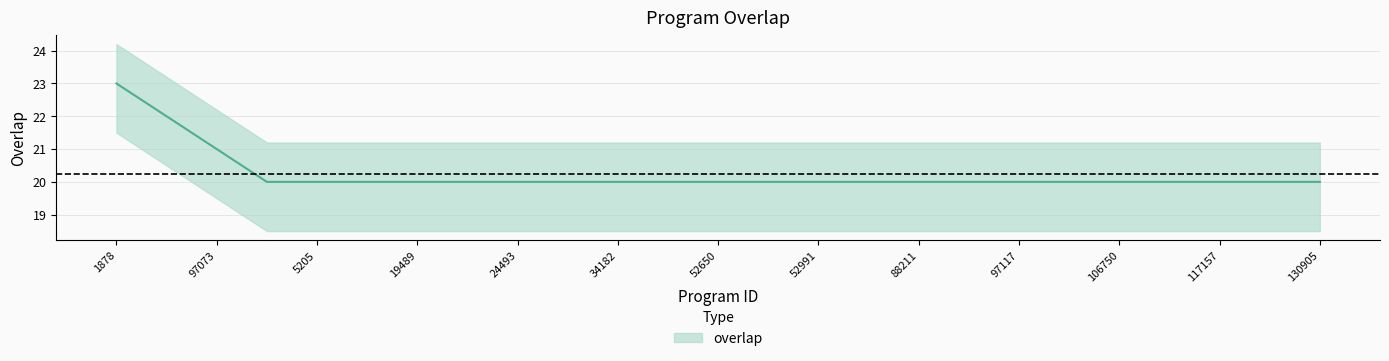

Which category has the highest value across all series?

1878